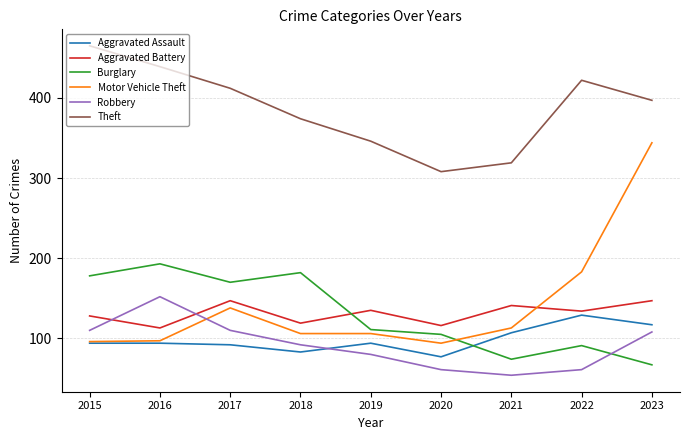

What is the maximum value shown in the chart?

465